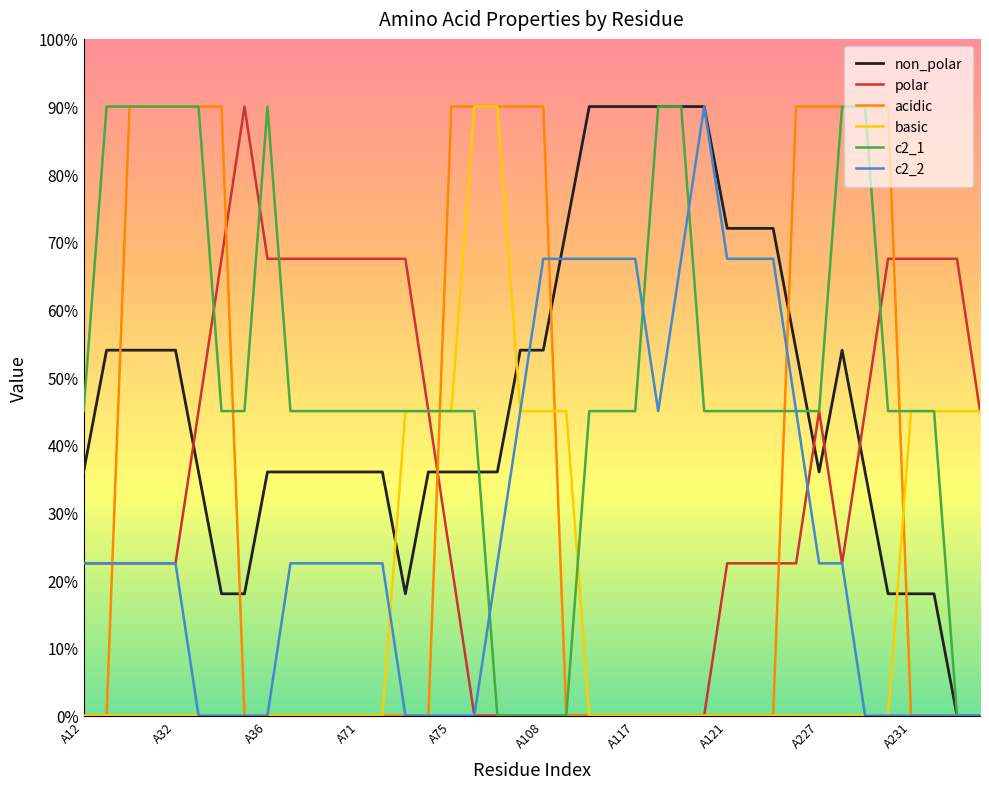

Where is polar nearest to the value 0?

17